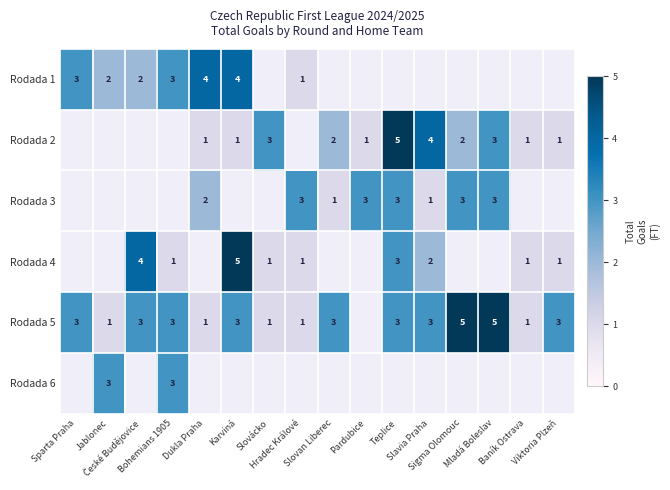

What is the total value across all series at Teplice?

14